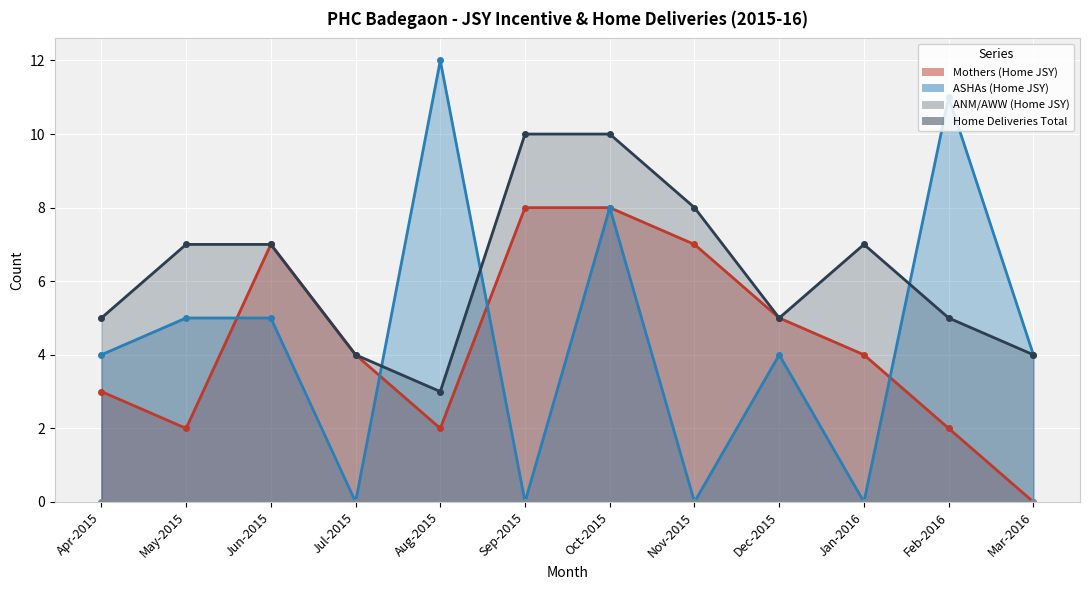

Reading left to right, what are all the values shown in this chart?

Mothers (Home JSY): Apr-2015=3	May-2015=2	Jun-2015=7	Jul-2015=4	Aug-2015=2	Sep-2015=8	Oct-2015=8	Nov-2015=7	Dec-2015=5	Jan-2016=4	Feb-2016=2	Mar-2016=0
ASHAs (Home JSY): Apr-2015=4	May-2015=5	Jun-2015=5	Jul-2015=0	Aug-2015=12	Sep-2015=0	Oct-2015=8	Nov-2015=0	Dec-2015=4	Jan-2016=0	Feb-2016=11	Mar-2016=4
Home Deliveries Total: Apr-2015=5	May-2015=7	Jun-2015=7	Jul-2015=4	Aug-2015=3	Sep-2015=10	Oct-2015=10	Nov-2015=8	Dec-2015=5	Jan-2016=7	Feb-2016=5	Mar-2016=4